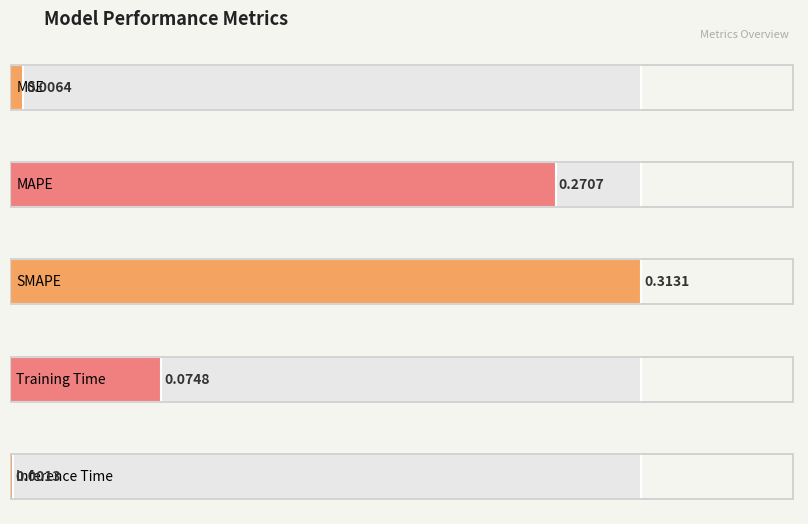

What is the difference between the values at Training Time and SMAPE?

0.2